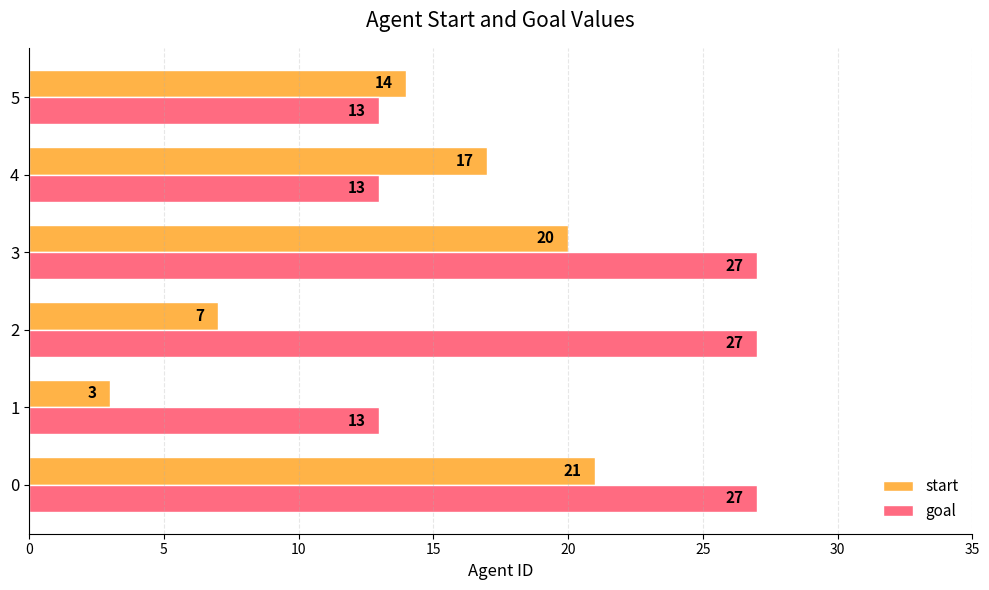

The start series shows 5 at 2. True or false?

False